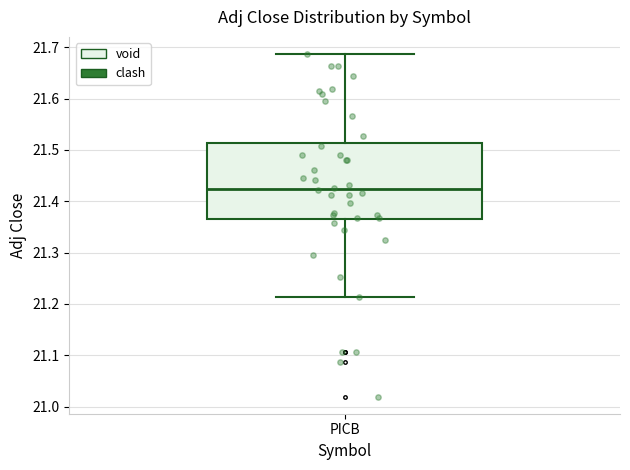

Transcribe this box plot: give where the median line is, the range the box spans, and where the two whiskers end, as read against the y-axis. The values are not printed on the chart, so give them approximately, as read against the axis.

median 21.42, box 21.37 to 21.51, whiskers 21.21 to 21.69